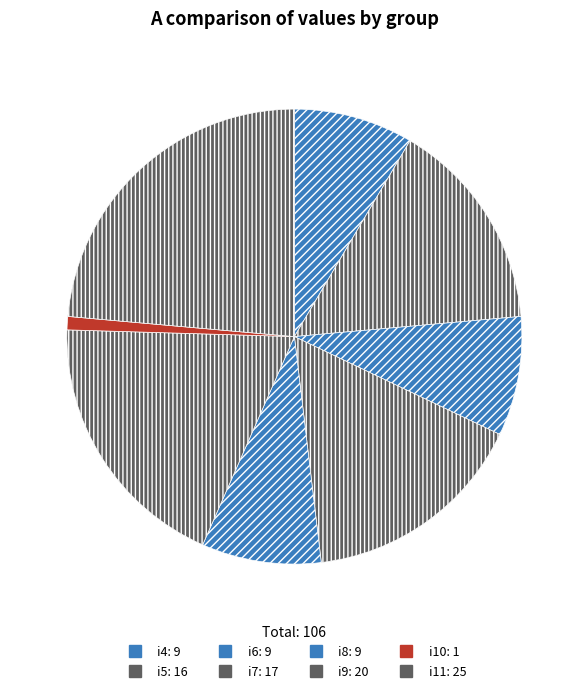

Count the number of slices in the pie.

8